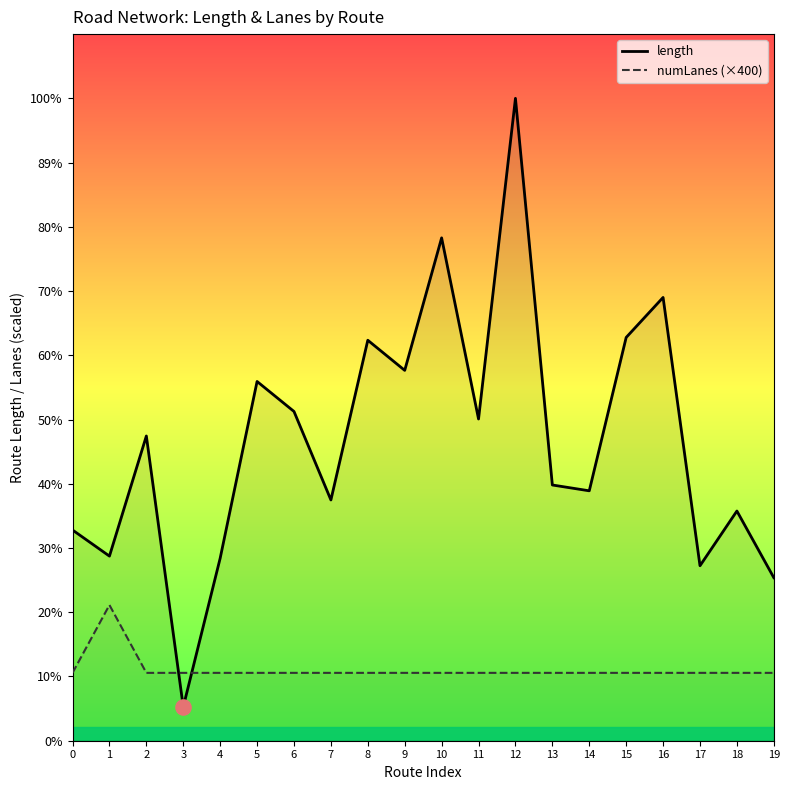

Is the value of length at 11 greater than the value of numLanes (×400) at 11?

Yes